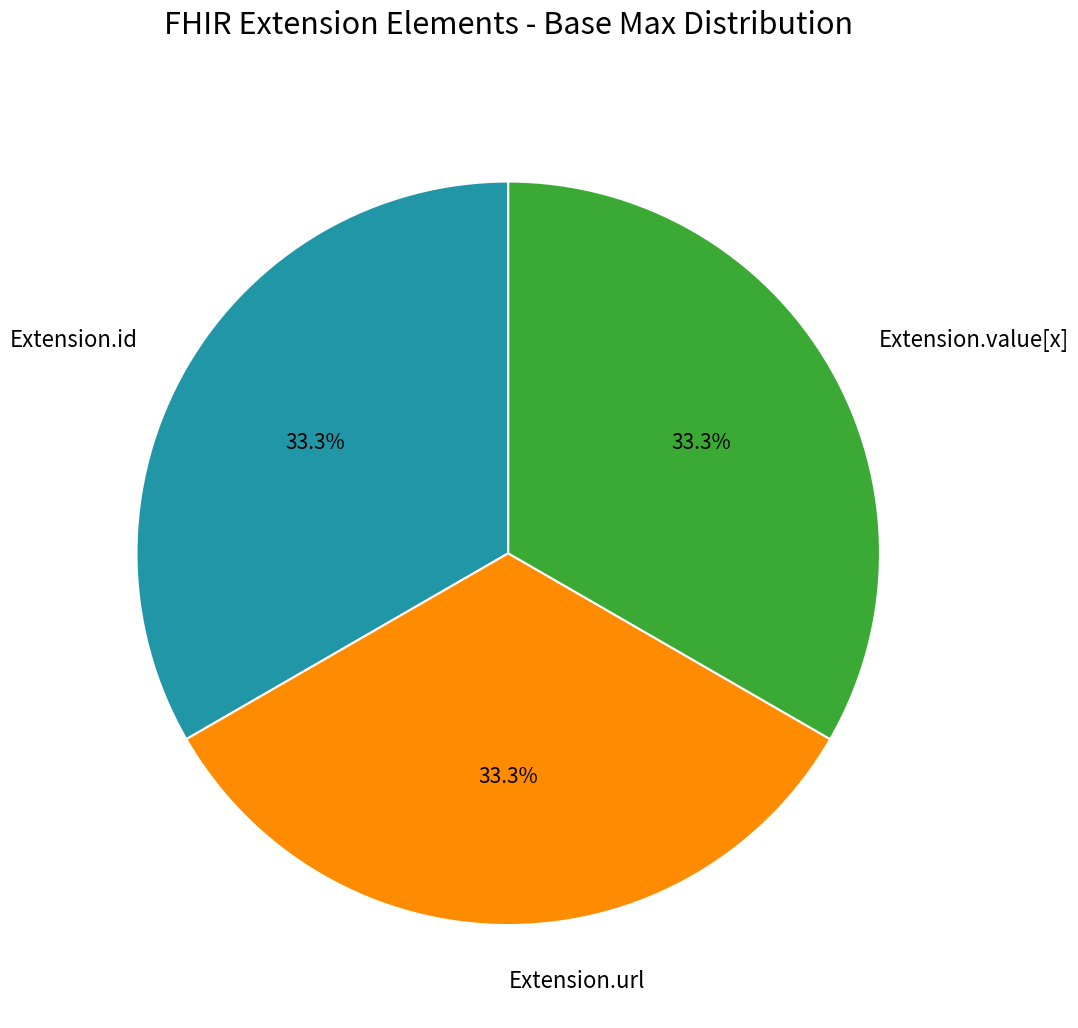

To the nearest percent, what is the average slice percentage?

33%